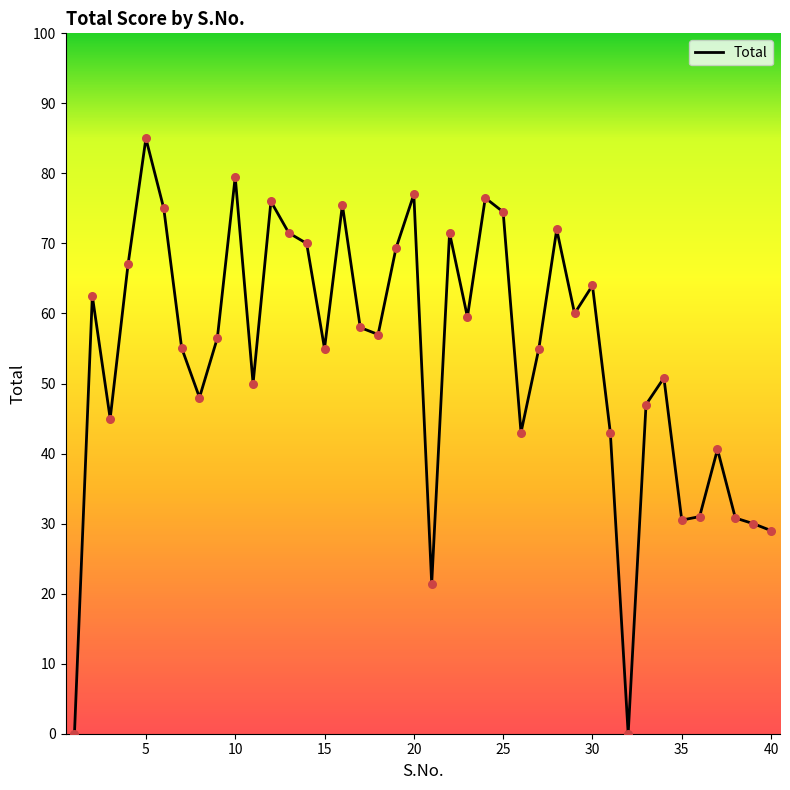

What is the difference between the maximum and minimum values?

85.0